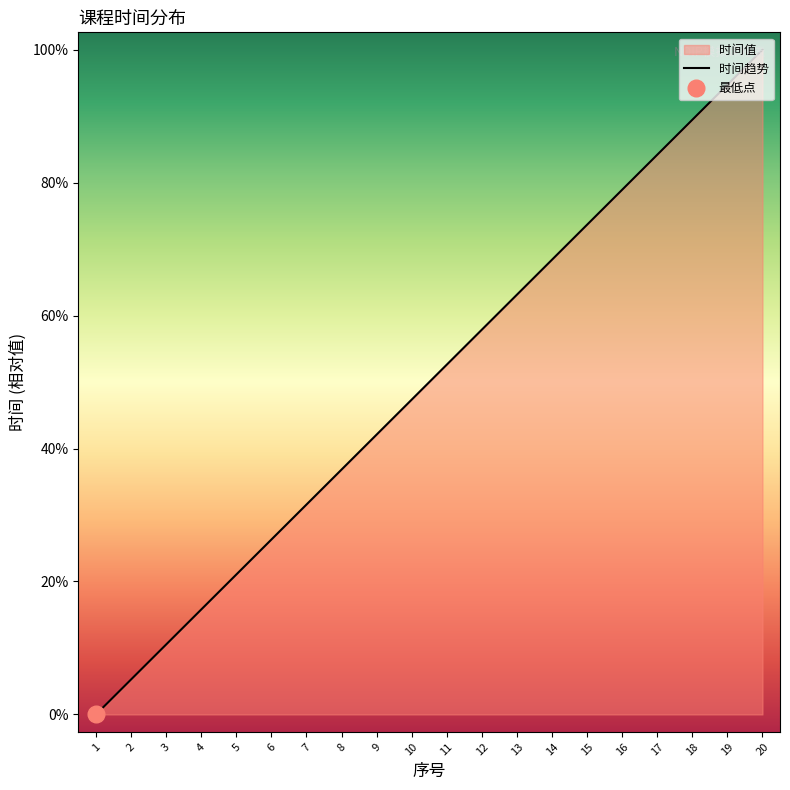

What is the change in value from 1 to 3?

+2